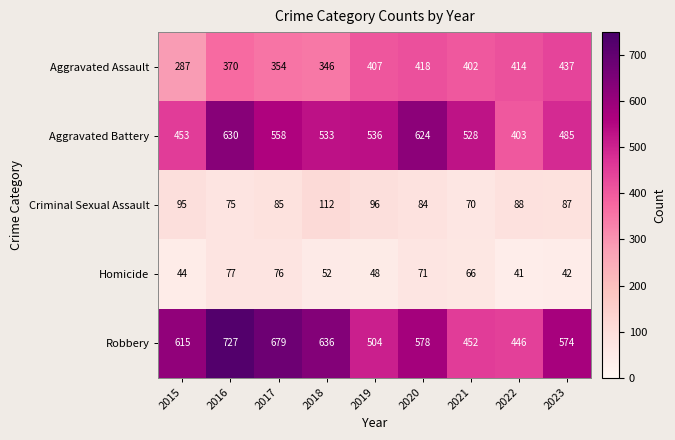

What is the approximate value of Aggravated Assault at 2015?

287